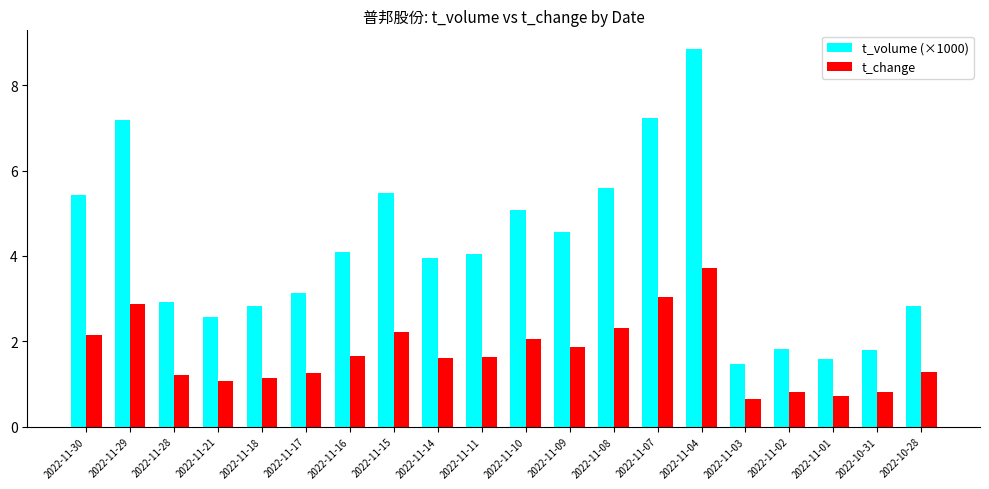

How many bars are there in total?

40